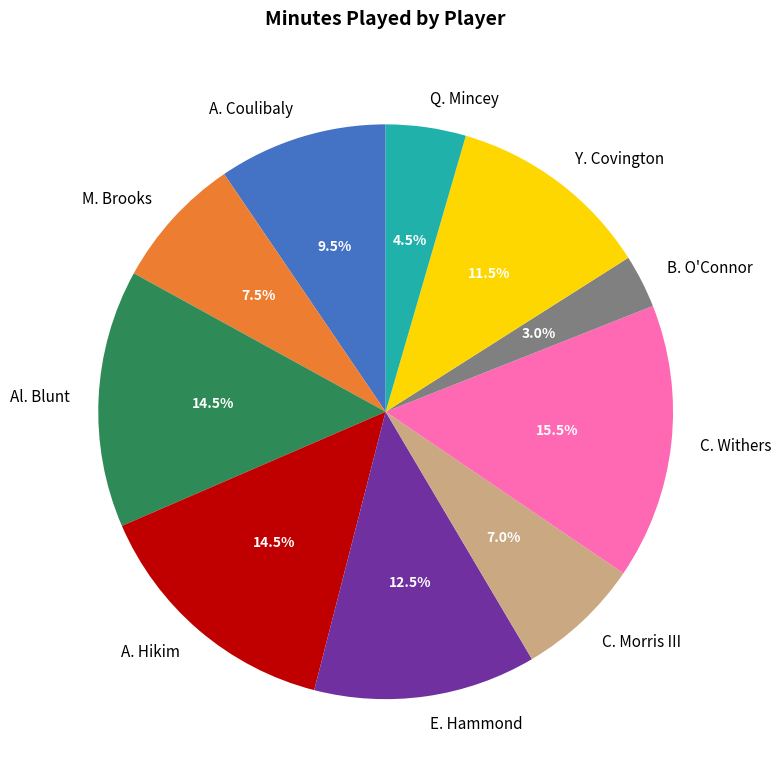

Between M. Brooks and Y. Covington, which is larger?

Y. Covington